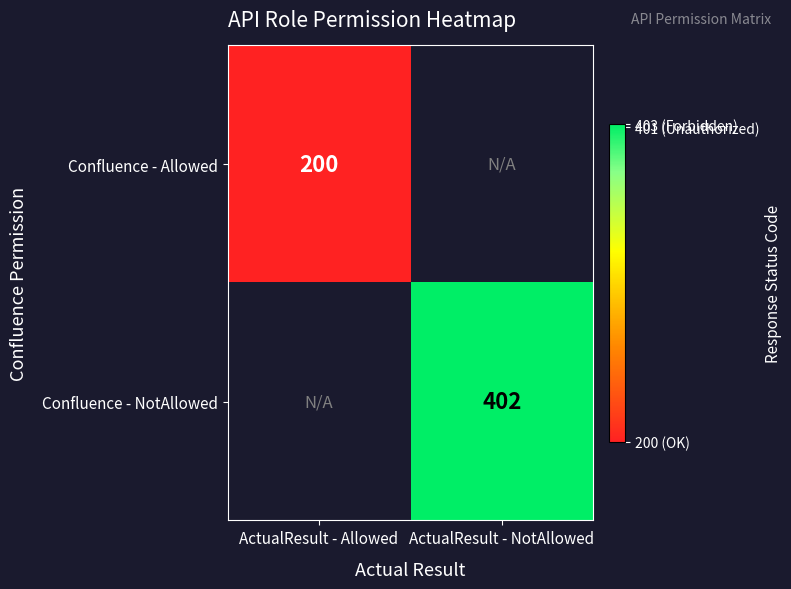

The Confluence - NotAllowed series shows 624 at ActualResult - NotAllowed. True or false?

False